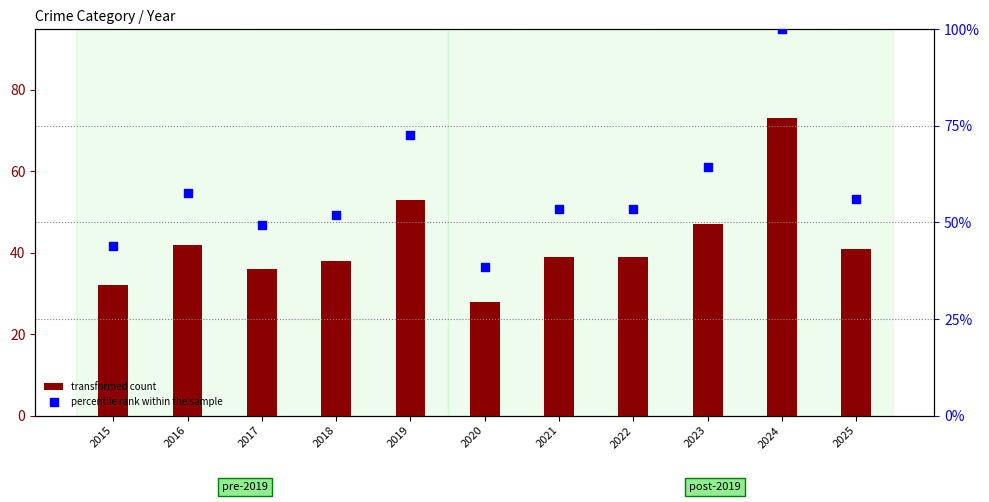

Which series has the widest spread of Y values?

percentile rank within the sample